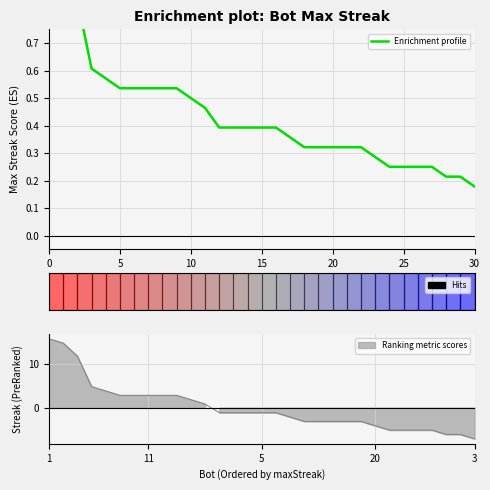

Does the chart have visible grid lines?

Yes